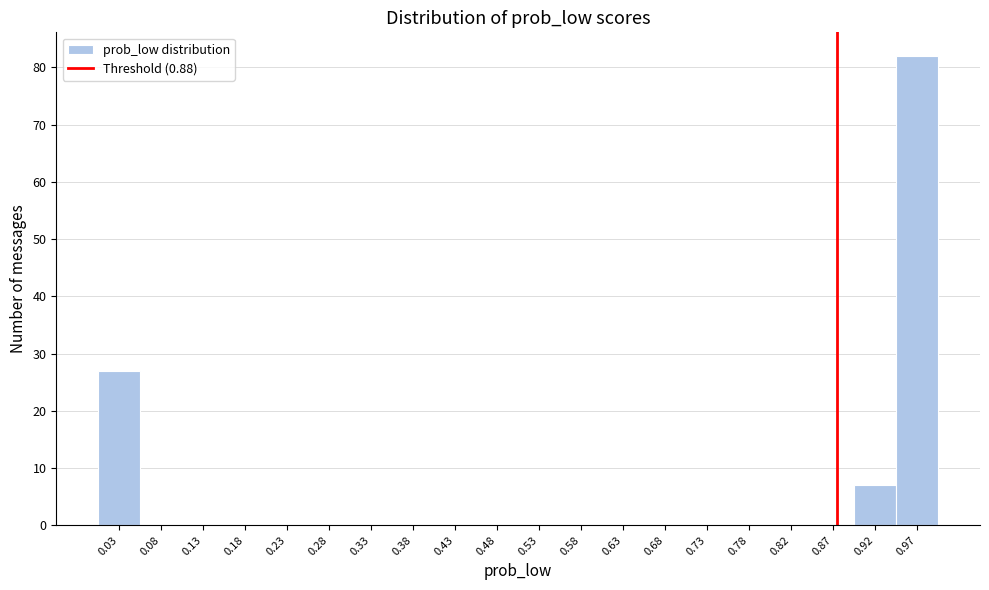

Reading left to right, list every bar in this chart as the range it spans on the x-axis followed by its height. Neither the bar edges nor the heights are printed on the chart, so give them approximately, as read against the axes.

0.00 to 0.05: 27
0.05 to 0.10: 0
0.10 to 0.15: 0
0.15 to 0.20: 0
0.20 to 0.25: 0
0.25 to 0.30: 0
0.30 to 0.35: 0
0.35 to 0.40: 0
0.40 to 0.45: 0
0.45 to 0.50: 0
0.50 to 0.55: 0
0.55 to 0.60: 0
0.60 to 0.65: 0
0.65 to 0.70: 0
0.70 to 0.75: 0
0.75 to 0.80: 0
0.80 to 0.85: 0
0.85 to 0.90: 0
0.90 to 0.95: 7
0.95 to 1.00: 82